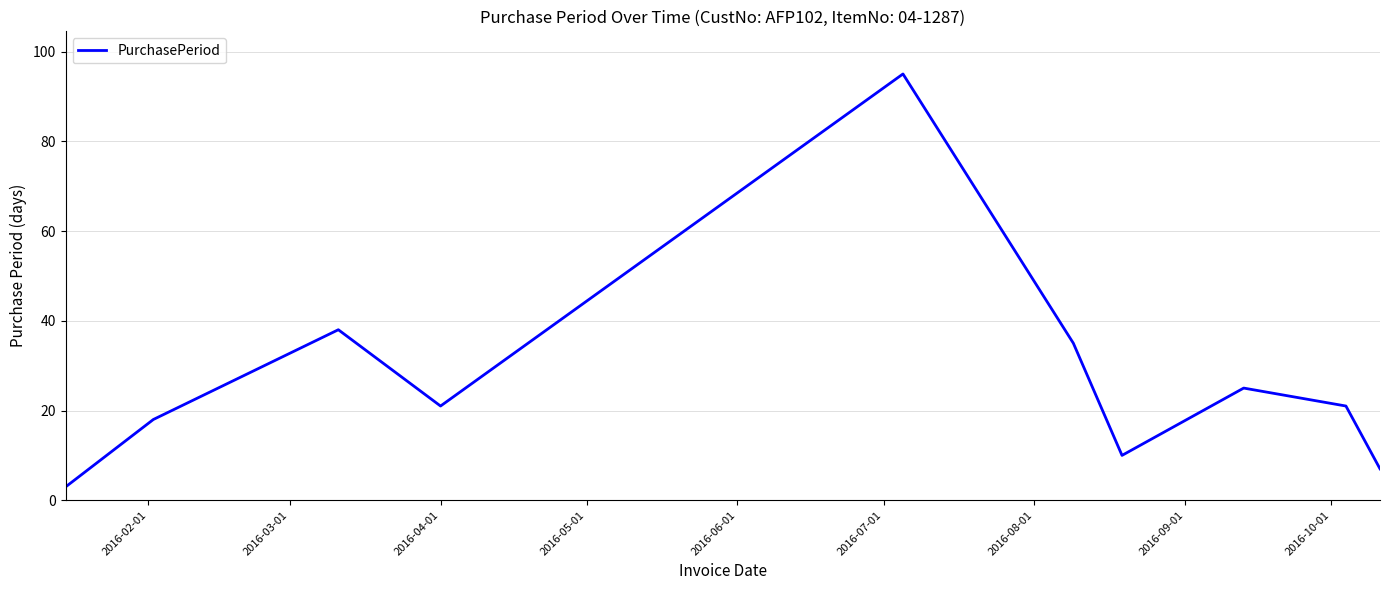

What is the greatest value displayed?

95